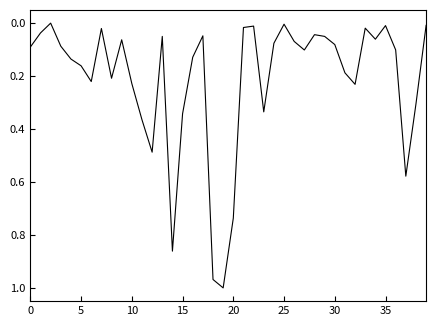

What is the value of the 37th point from the left?

0.1